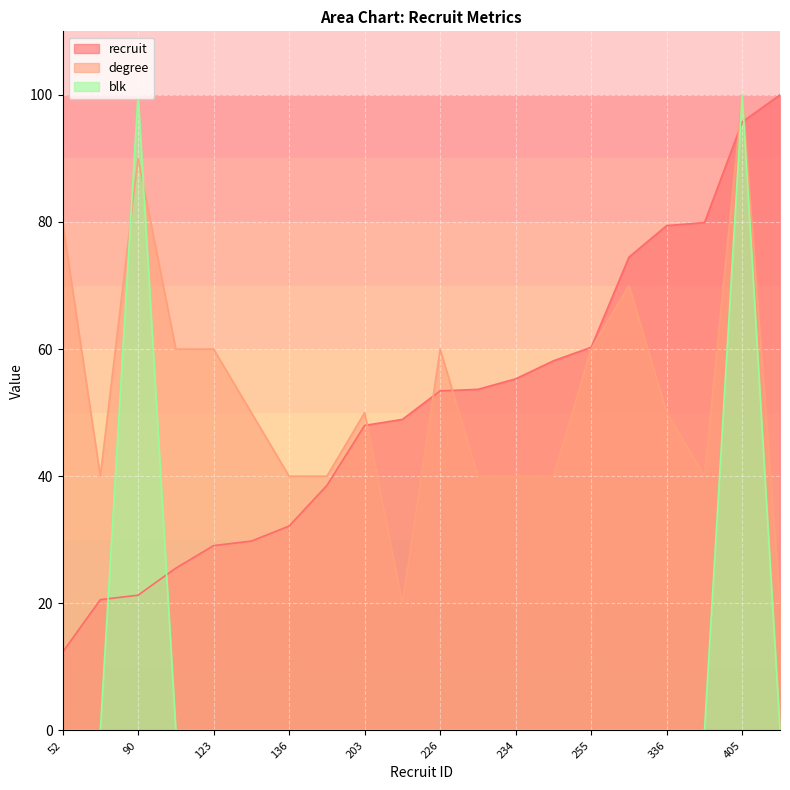

At which category does the chart reach its minimum across all series?

52